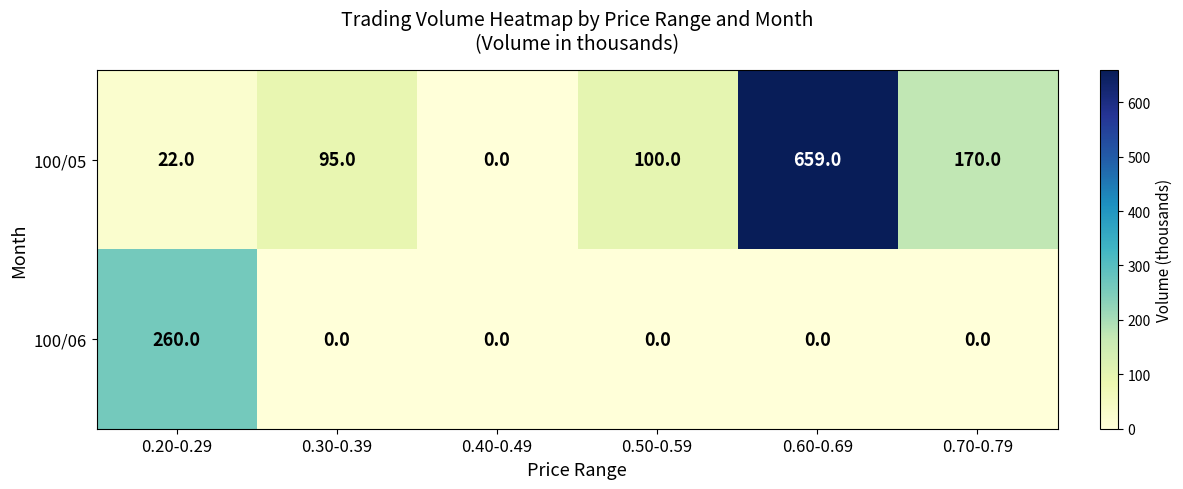

Reading left to right, what are all the values shown in this chart?

100/05: 22	95	0	100	659	170
100/06: 260	0	0	0	0	0